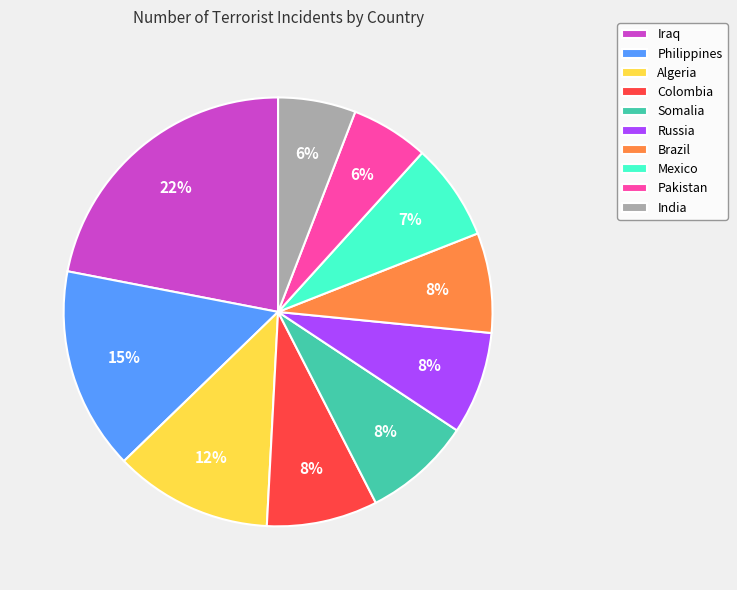

Which slice is the largest?

Iraq